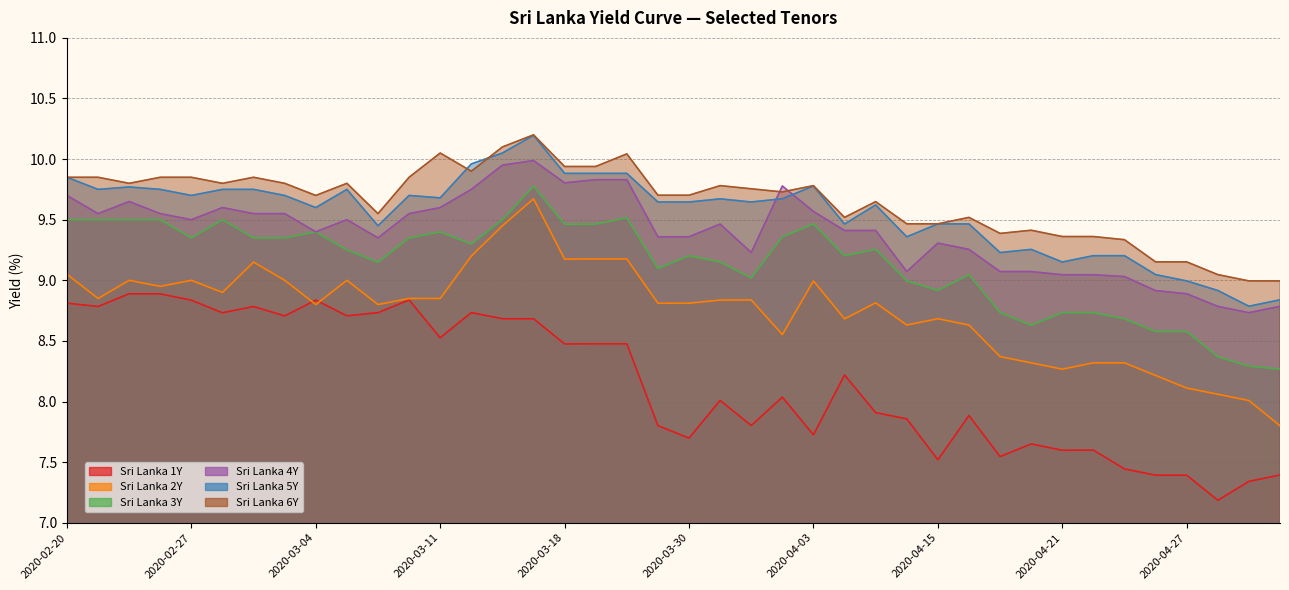

What is the difference between the maximum and minimum values in the Sri Lanka 6Y series?

1.2